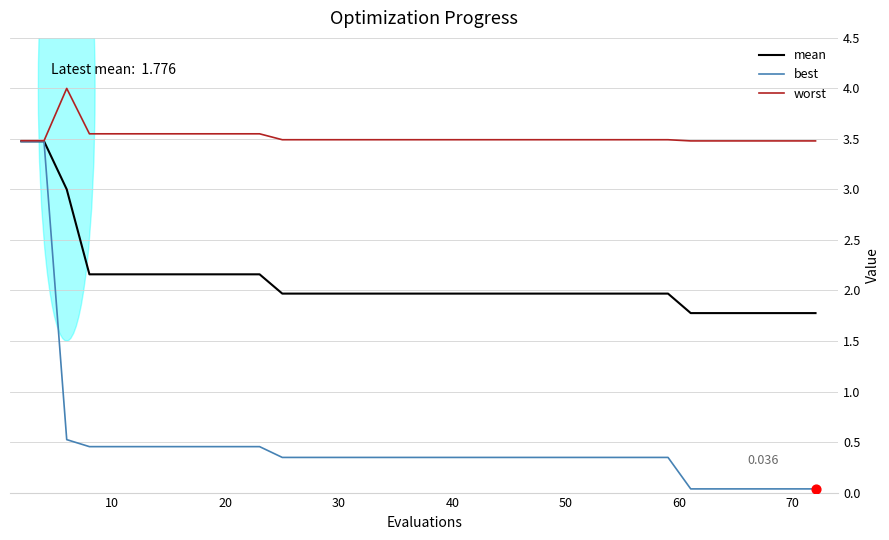

What are all the series names shown in the legend?

mean, best, worst